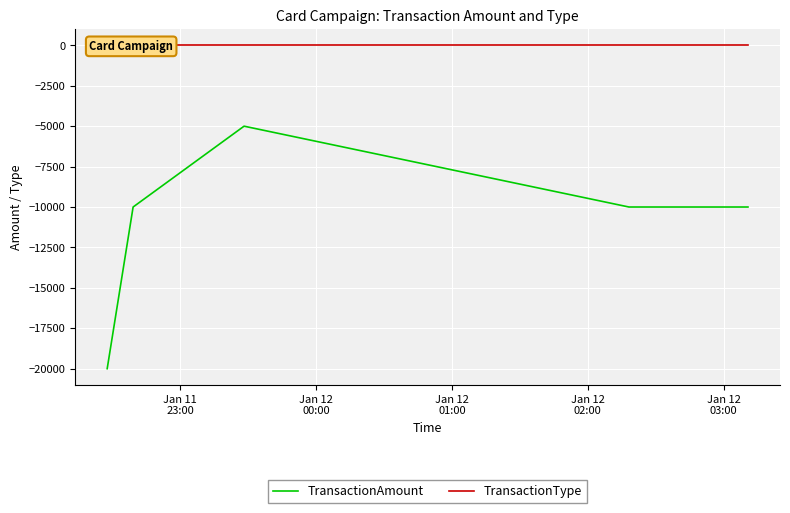

What is the lowest value of the TransactionAmount series?

-20000